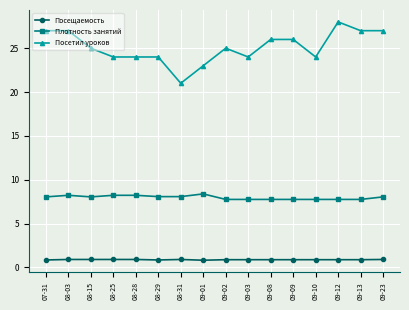

True or false: Посещаемость and Посетил уроков intersect in this chart.

False